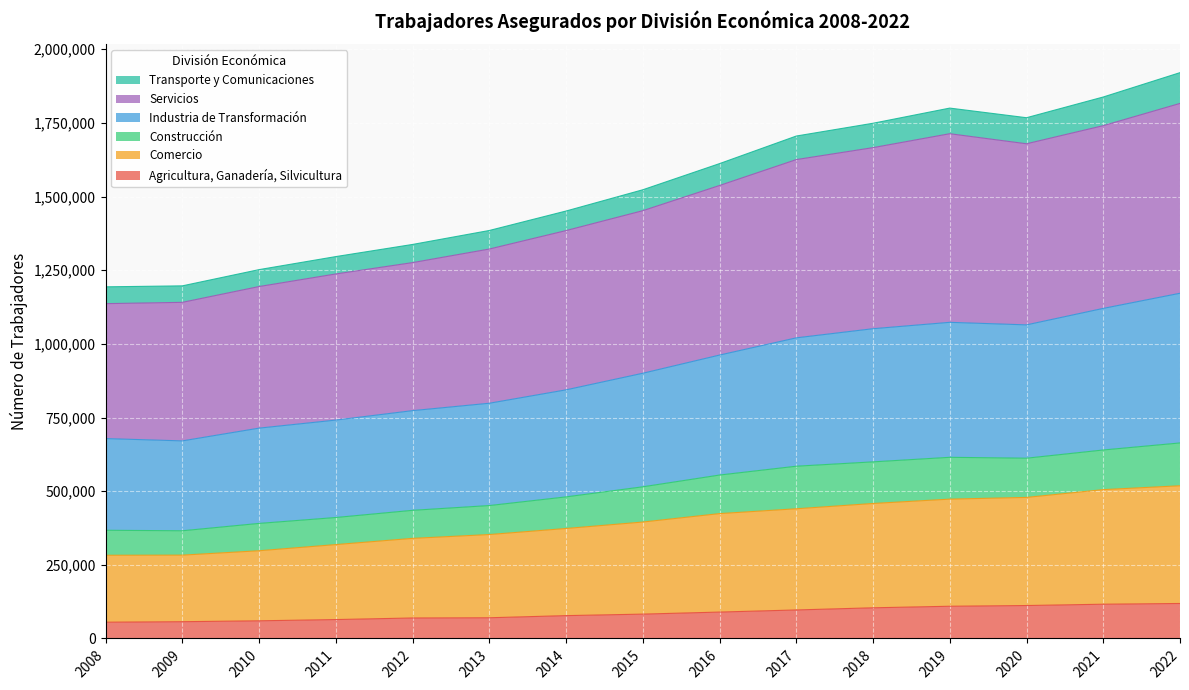

Is the value of Industria de Transformación at 2022 greater than the value of Comercio at 2020?

Yes